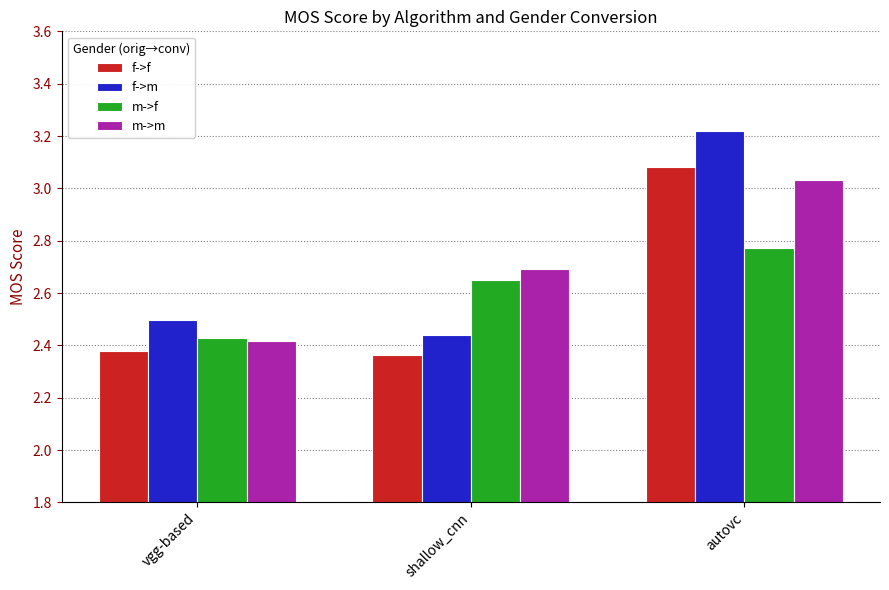

What is the difference between the highest and lowest values at shallow_cnn?

0.3